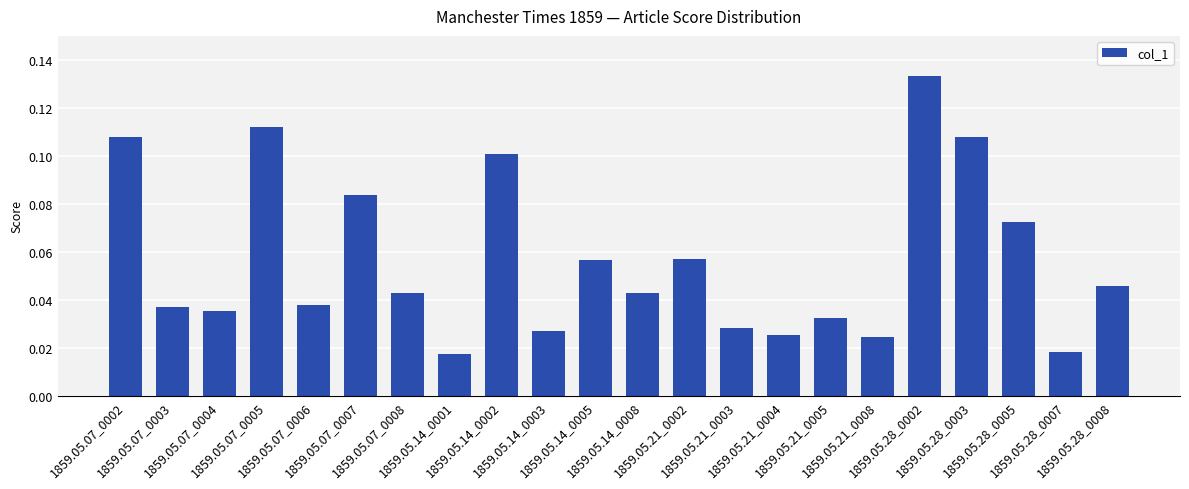

True or false: the data shows 0.1 at 1859.05.14_0005.

True